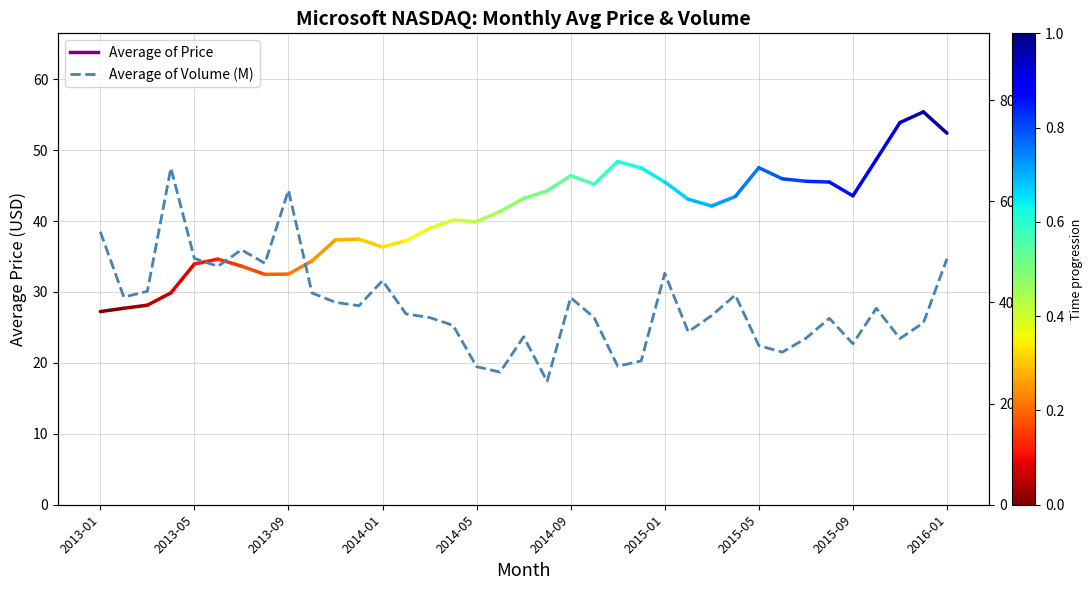

How many data points are above 37?

21